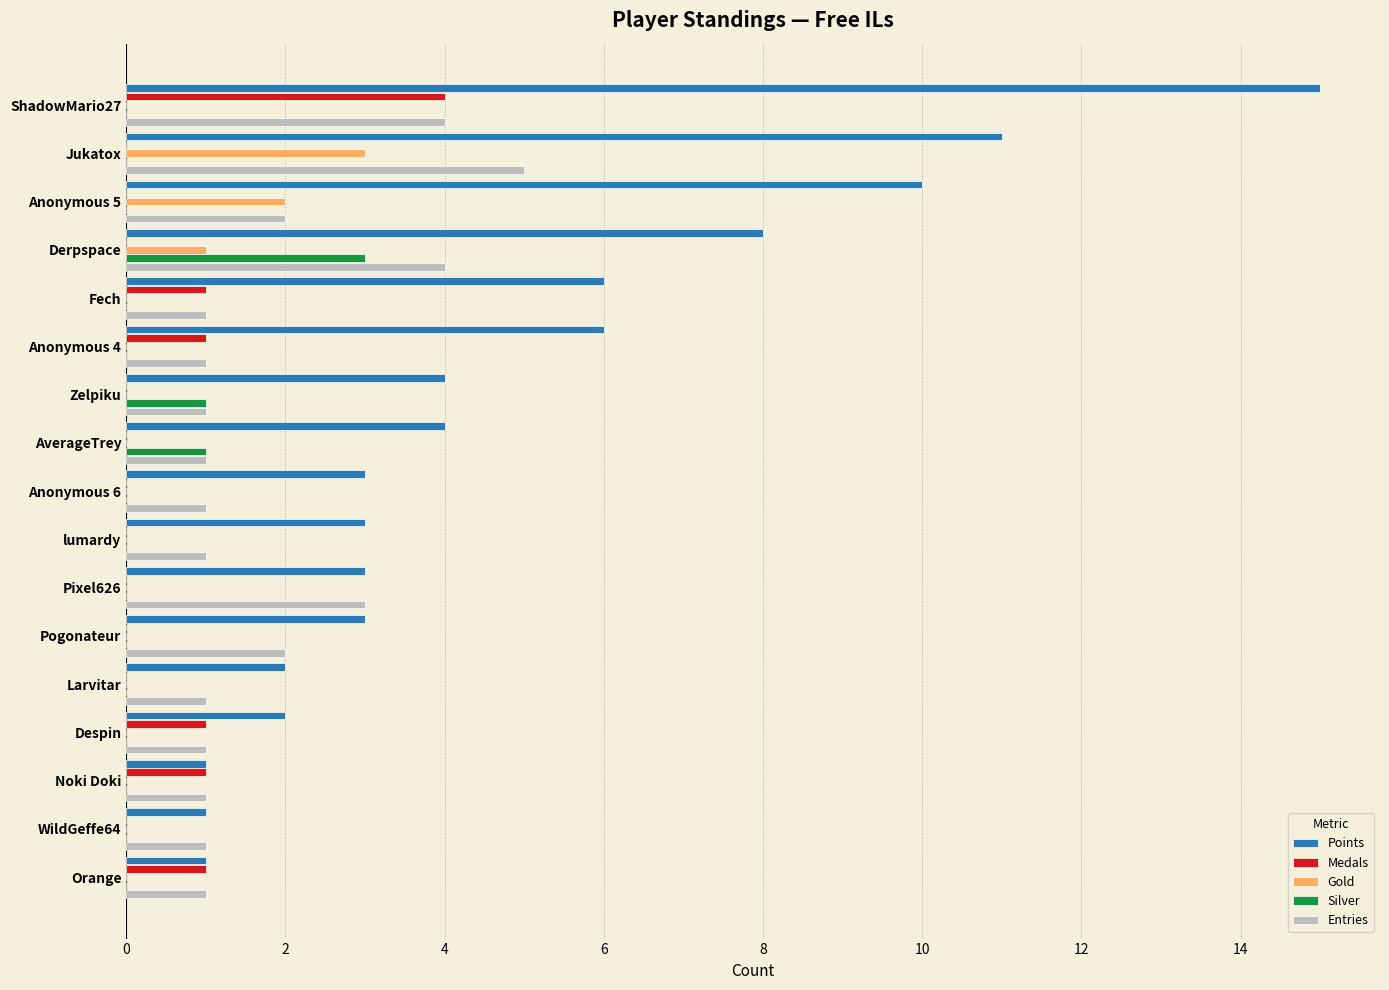

What is the total value across all series at ShadowMario27?

23